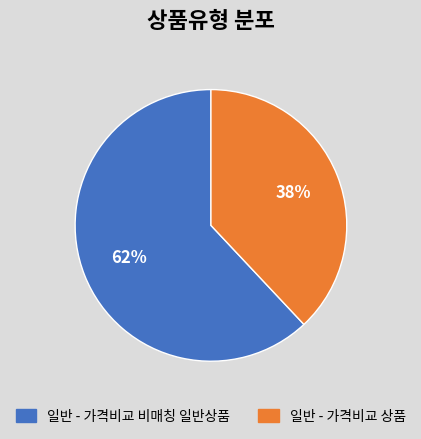

What percentage is the 일반 - 가격비교 상품 slice, to the nearest percent?

38%